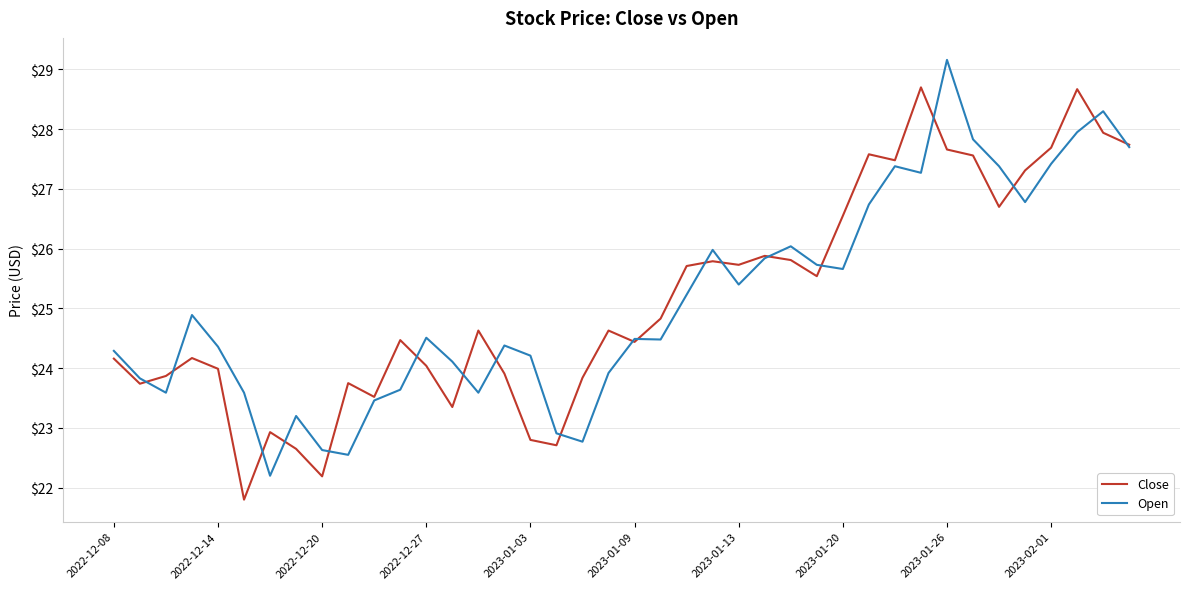

List the series in order of their peak value, lowest first.

Close, Open